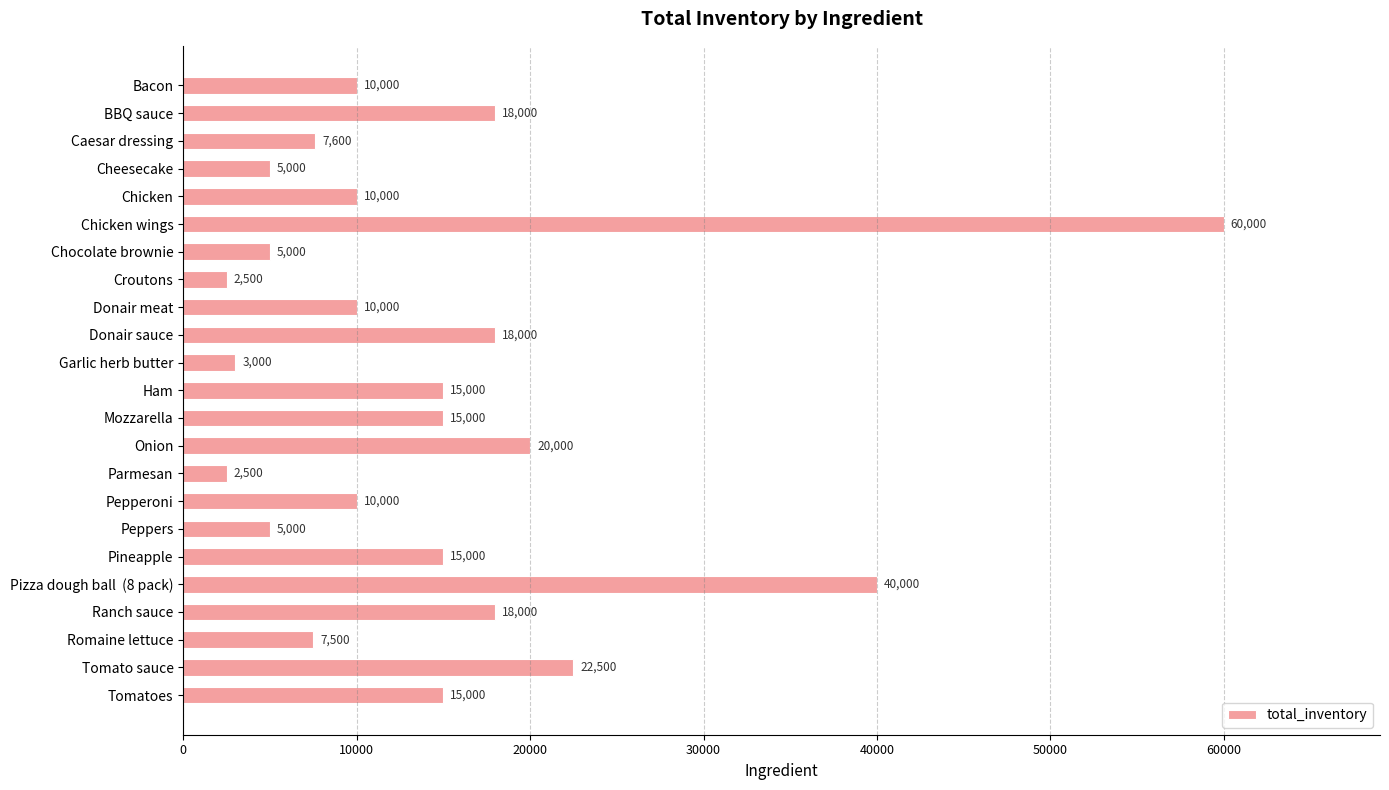

The value at Mozzarella is 25374. True or false?

False